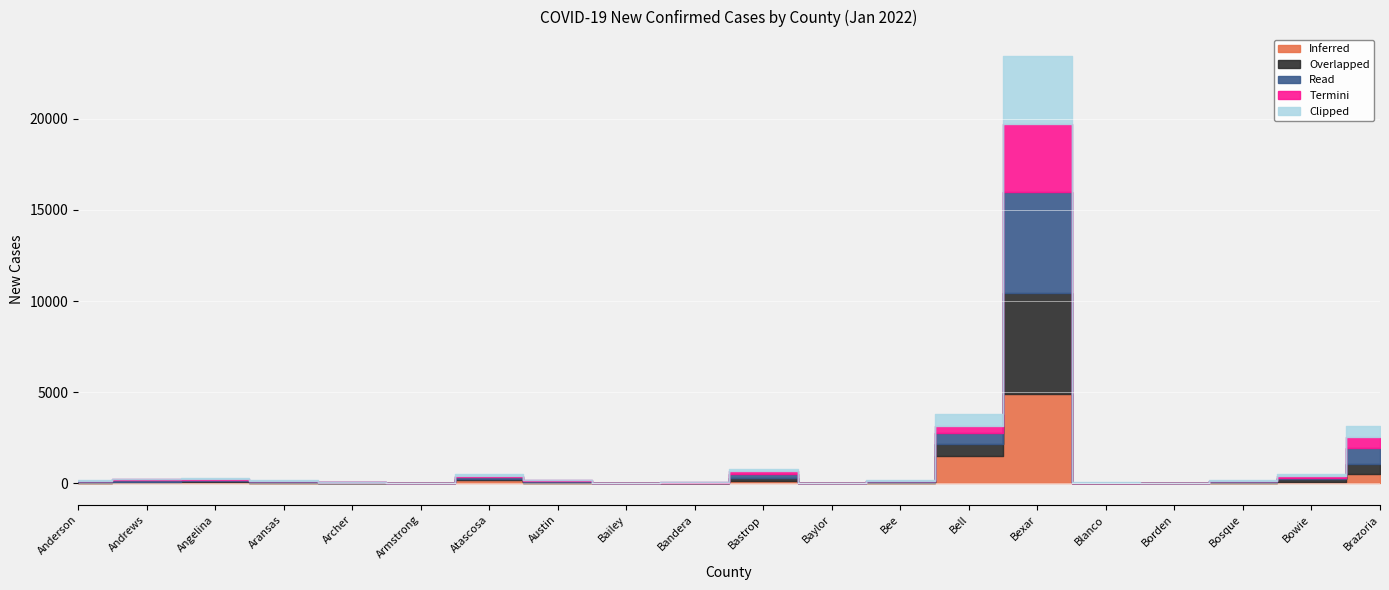

What value does the Overlapped series have at Brazoria?

535